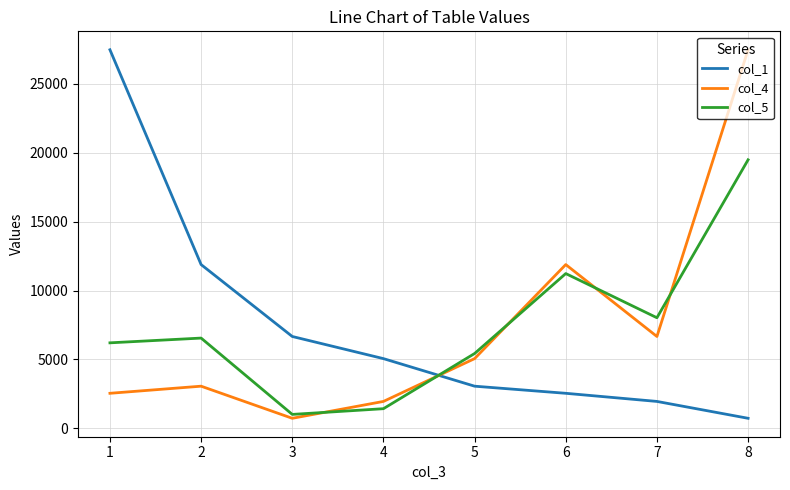

At which category is the sum across all series the highest?

8